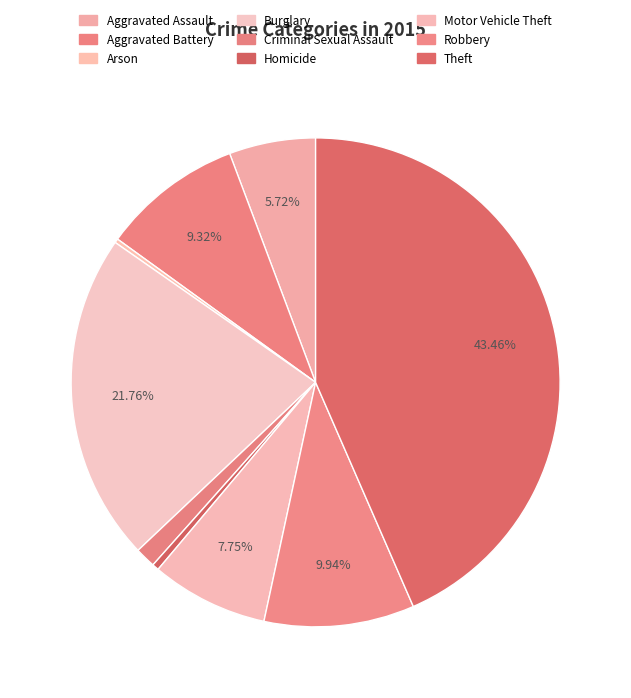

Which category has the biggest portion of the pie?

Theft